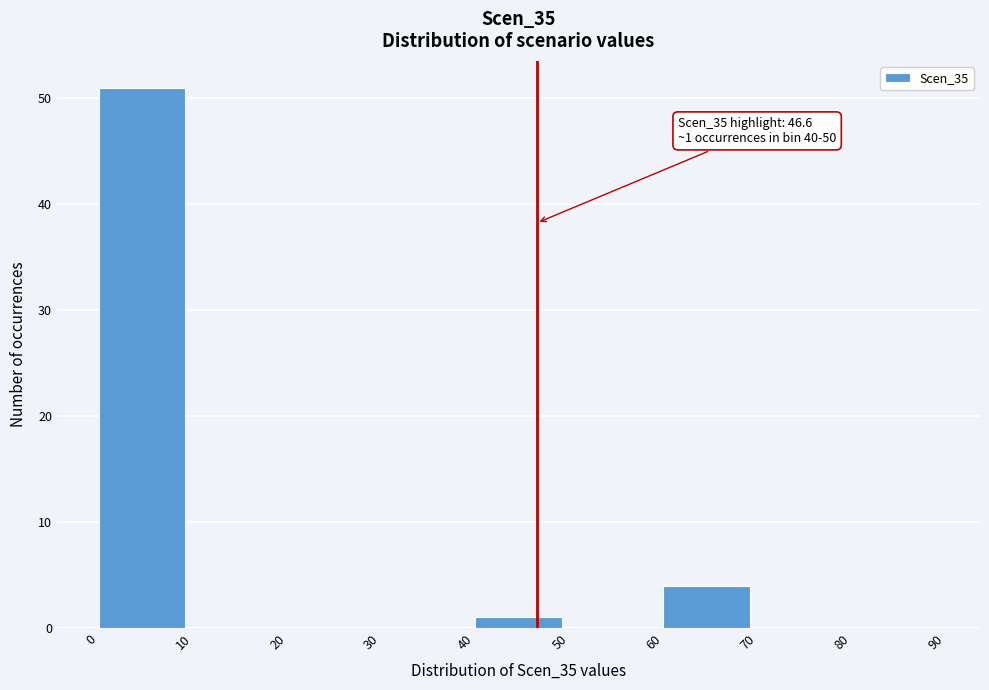

Over which range of the x-axis is the bar tallest?

0 to 10